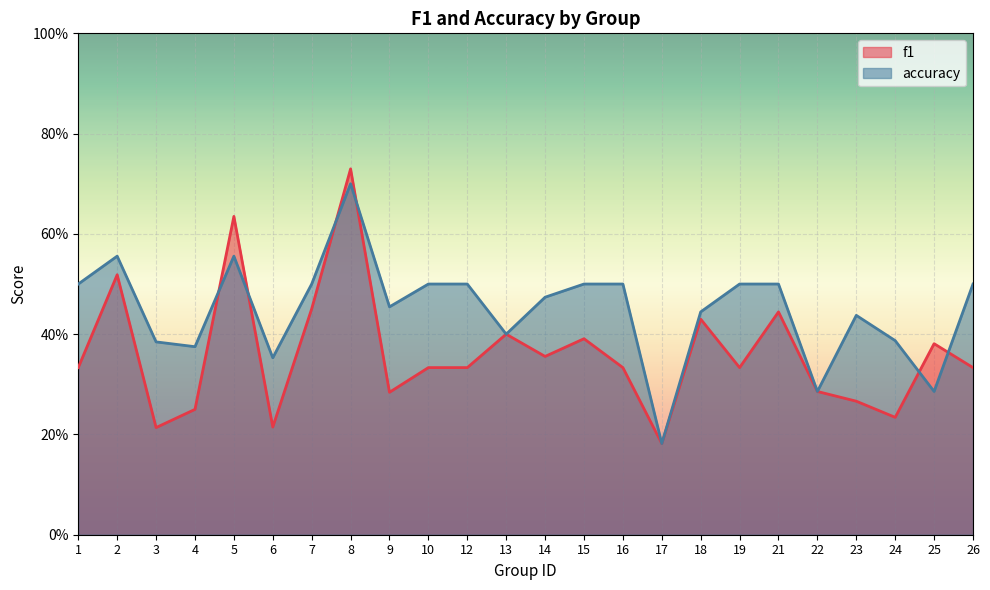

Reading right to left, list all the values displayed in this chart.

f1: 26=0.3	25=0.4	24=0.2	23=0.3	22=0.3	21=0.4	19=0.3	18=0.4	17=0.2	16=0.3	15=0.4	14=0.4	13=0.4	12=0.3	10=0.3	9=0.3	8=0.7	7=0.5	6=0.2	5=0.6	4=0.2	3=0.2	2=0.5	1=0.3
accuracy: 26=0.5	25=0.3	24=0.4	23=0.4	22=0.3	21=0.5	19=0.5	18=0.4	17=0.2	16=0.5	15=0.5	14=0.5	13=0.4	12=0.5	10=0.5	9=0.5	8=0.7	7=0.5	6=0.4	5=0.6	4=0.4	3=0.4	2=0.6	1=0.5